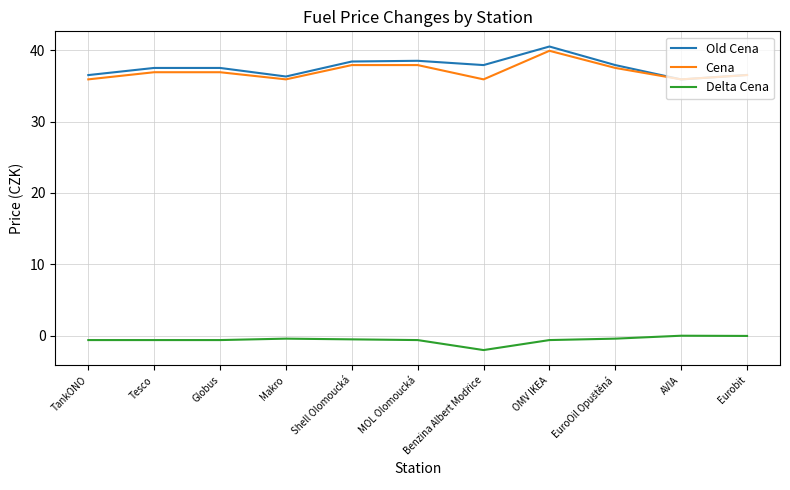

Between OMV IKEA and AVIA, which series saw the biggest shift?

Old Cena